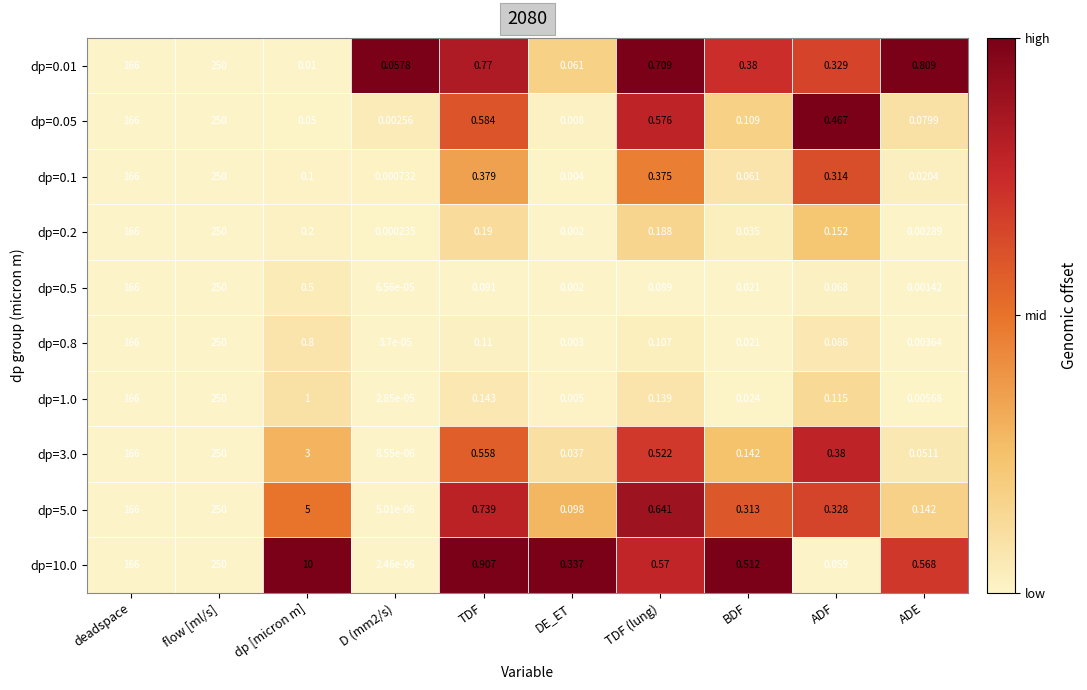

What is the greatest value displayed?

250.0